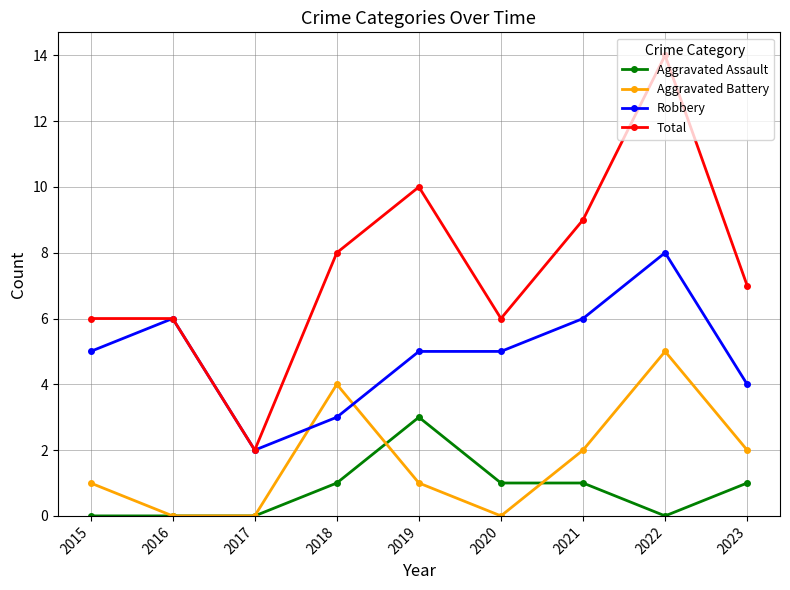

True or false: Total and Aggravated Battery cross at least once.

False